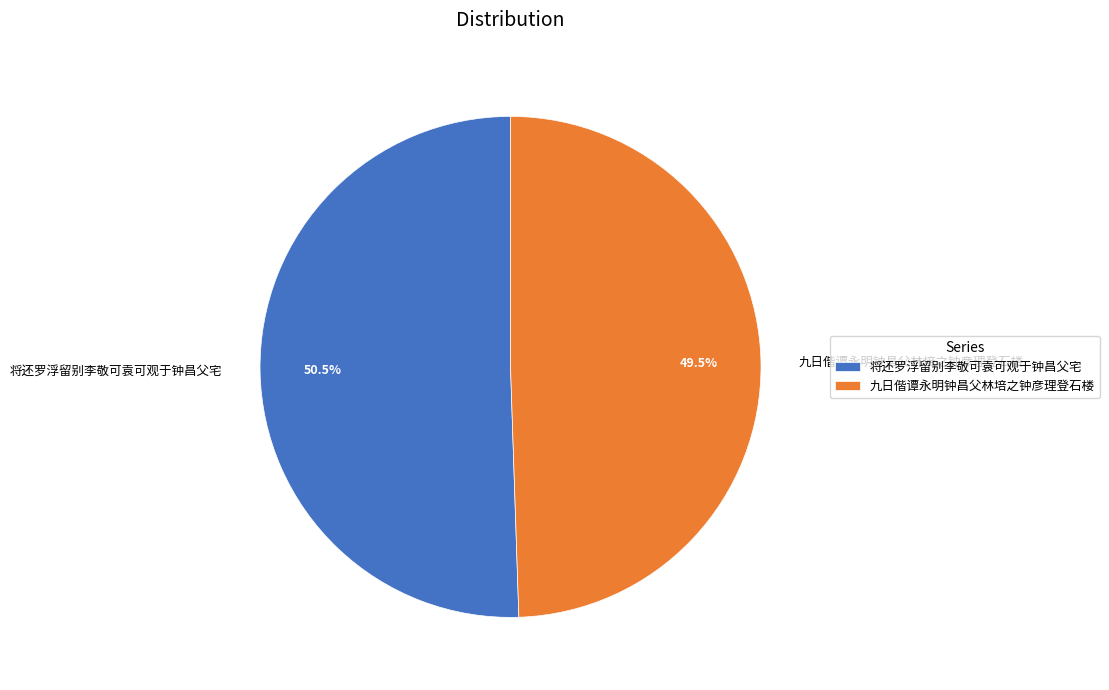

Rank the categories by value from highest to lowest.

将还罗浮留别李敬可袁可观于钟昌父宅, 九日偕谭永明钟昌父林培之钟彦理登石楼